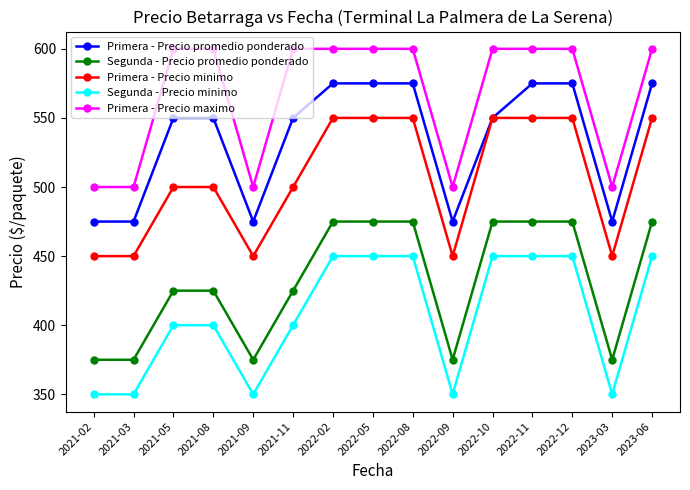

Rank the series by their average value, from highest to lowest.

Primera - Precio maximo, Primera - Precio promedio ponderado, Primera - Precio minimo, Segunda - Precio promedio ponderado, Segunda - Precio minimo